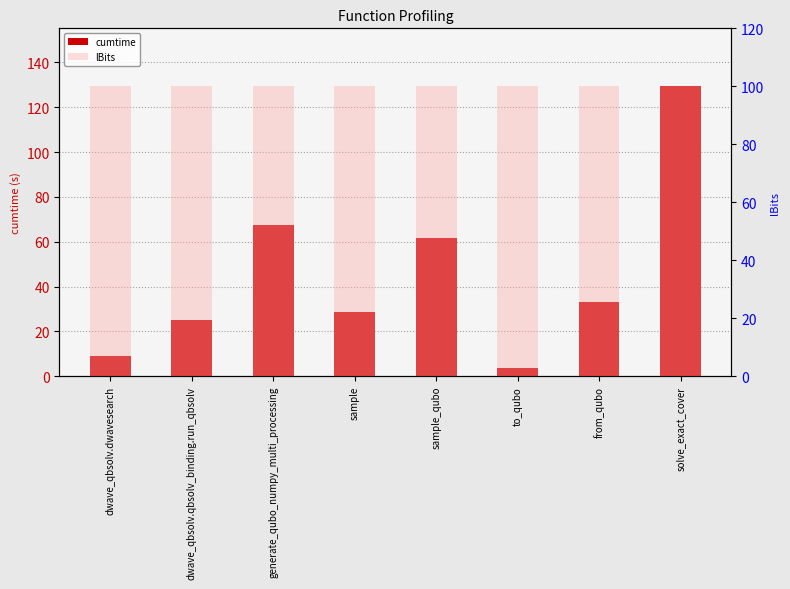

List the series in order of their peak value, highest first.

cumtime, lBits